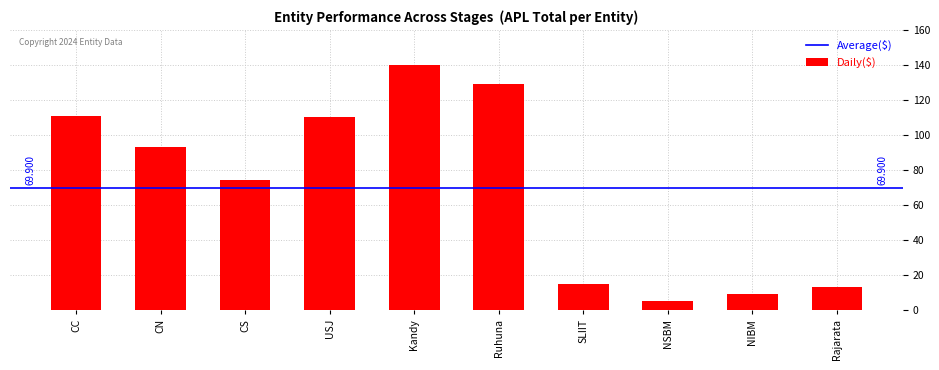

At which category does the chart reach its peak across all series?

Kandy